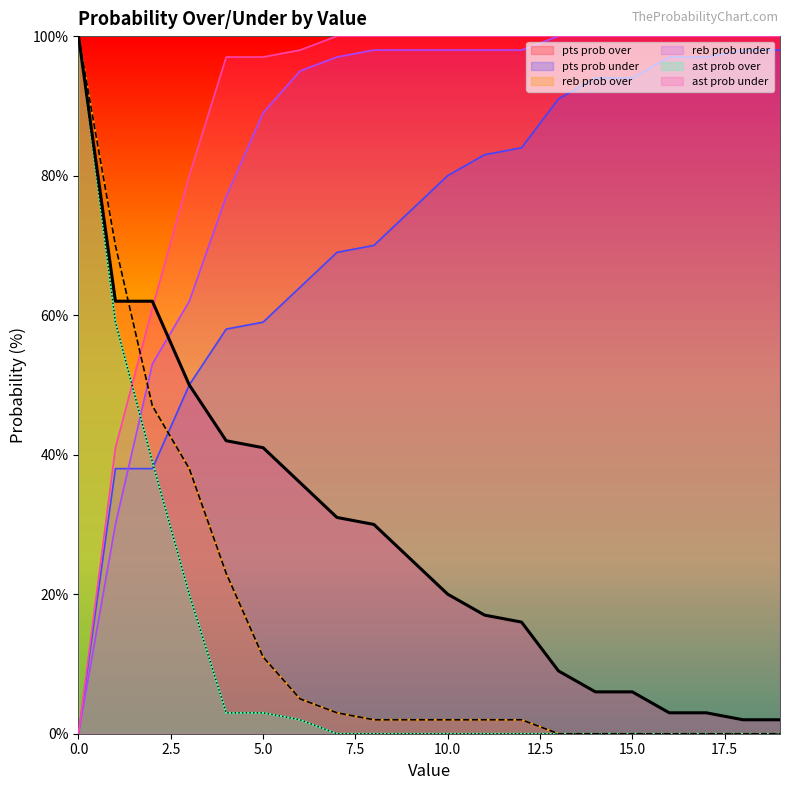

What is the total value across all series at 0?

300